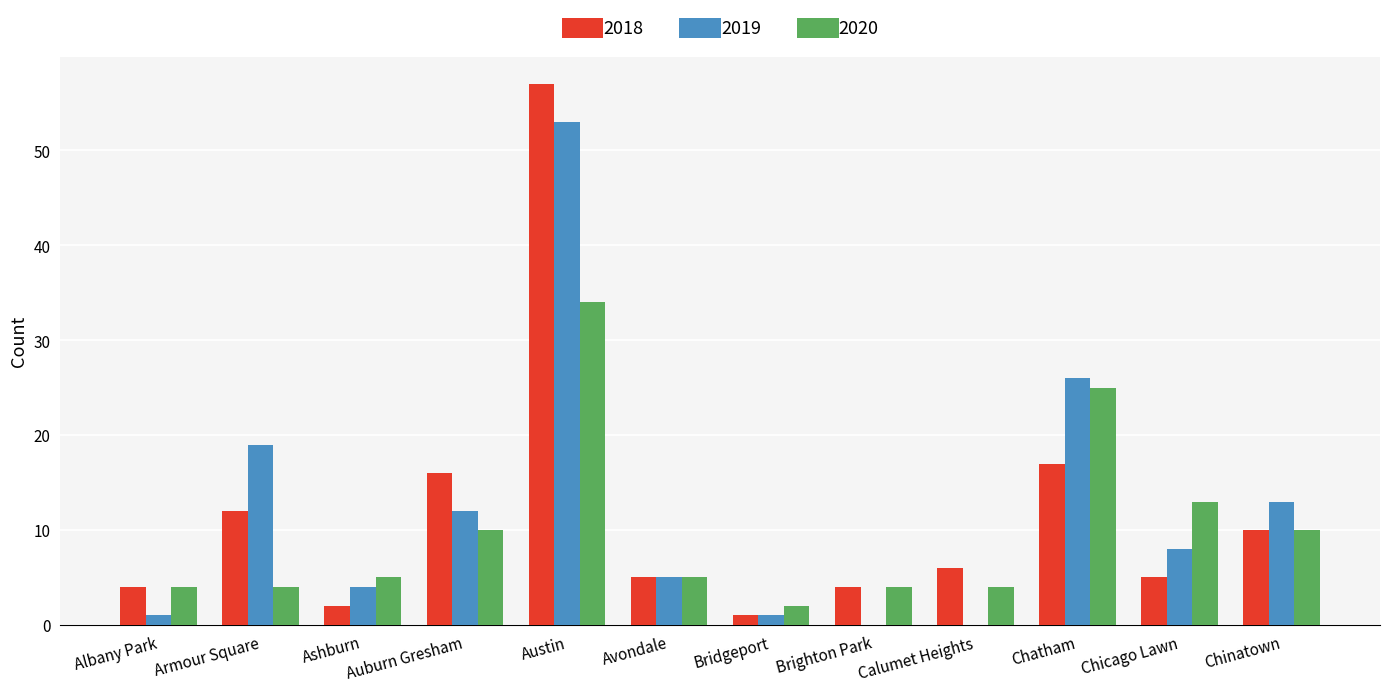

Between Ashburn and Chatham, which series saw the biggest shift?

2019